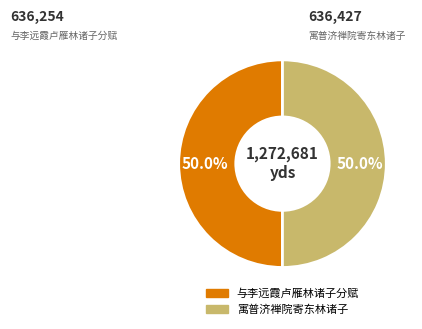

Do 寓普济禅院寄东林诸子 and 与李远霞卢雁林诸子分赋 together represent more than half of the pie?

Yes